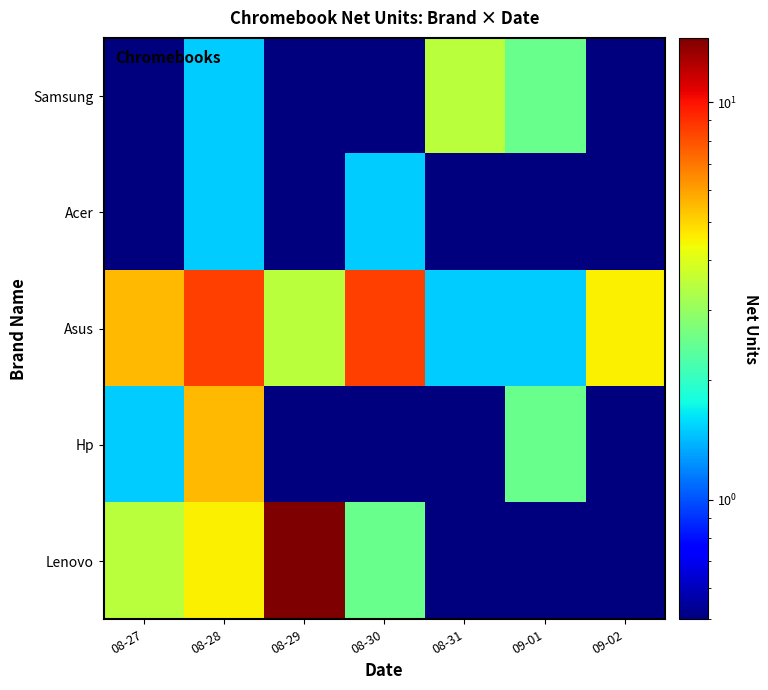

Reading right to left, extract all data points from this chart.

Samsung: 09-02=0.5	09-01=2.5	08-31=3.5	08-30=0.5	08-29=0.5	08-28=1.5	08-27=0.5
Acer: 09-02=0.5	09-01=0.5	08-31=0.5	08-30=1.5	08-29=0.5	08-28=1.5	08-27=0.5
Asus: 09-02=4.5	09-01=1.5	08-31=1.5	08-30=8.5	08-29=3.5	08-28=8.5	08-27=5.5
Hp: 09-02=0.5	09-01=2.5	08-31=0.5	08-30=0.5	08-29=0.5	08-28=5.5	08-27=1.5
Lenovo: 09-02=0.5	09-01=0.5	08-31=0.5	08-30=2.5	08-29=14.5	08-28=4.5	08-27=3.5